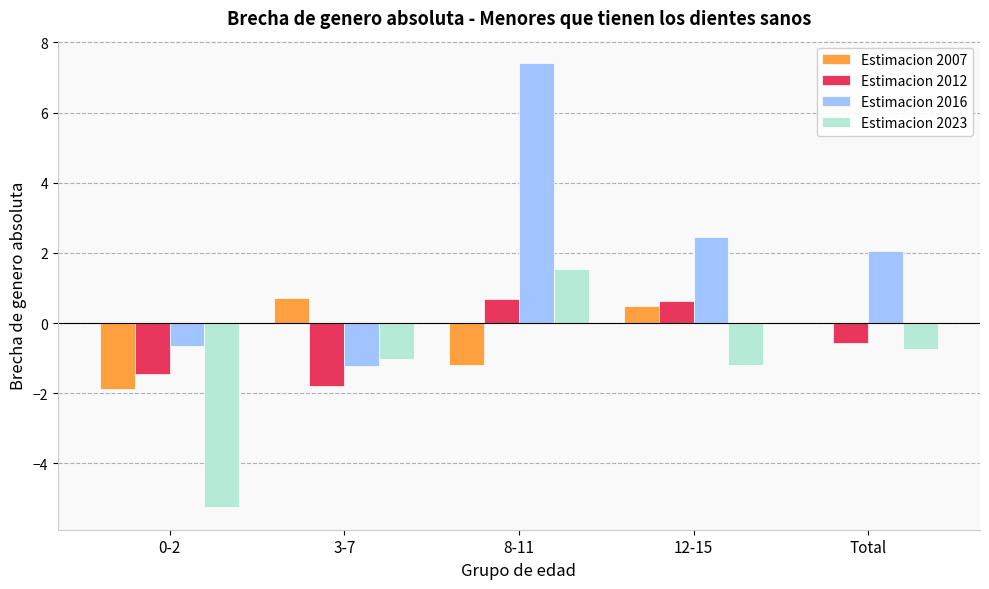

Which label corresponds to the largest value in the chart?

8-11